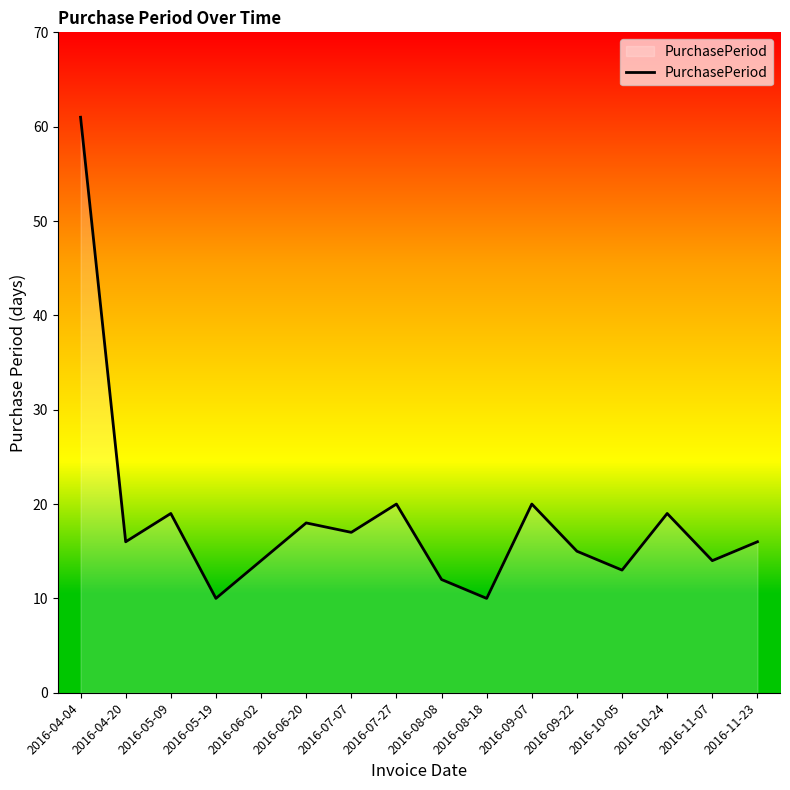

Is it true that the value at 2016-08-08 is 8?

False